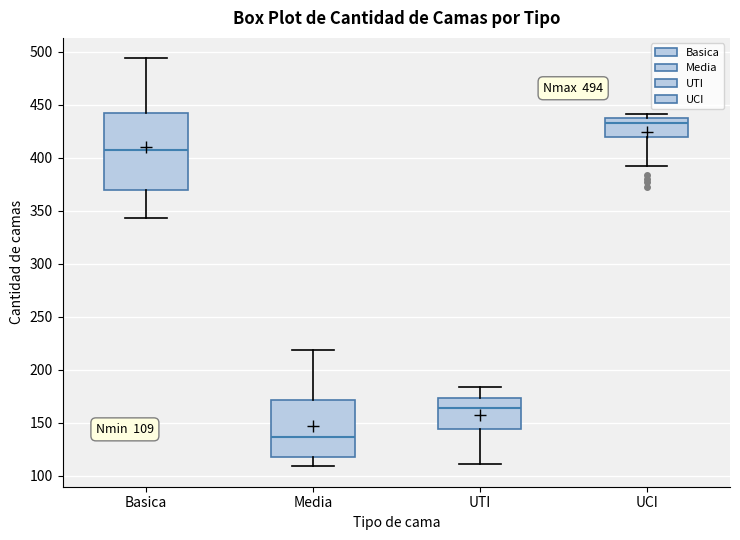

Comparing the boxes themselves (not the whiskers), which one is the tallest?

Basica